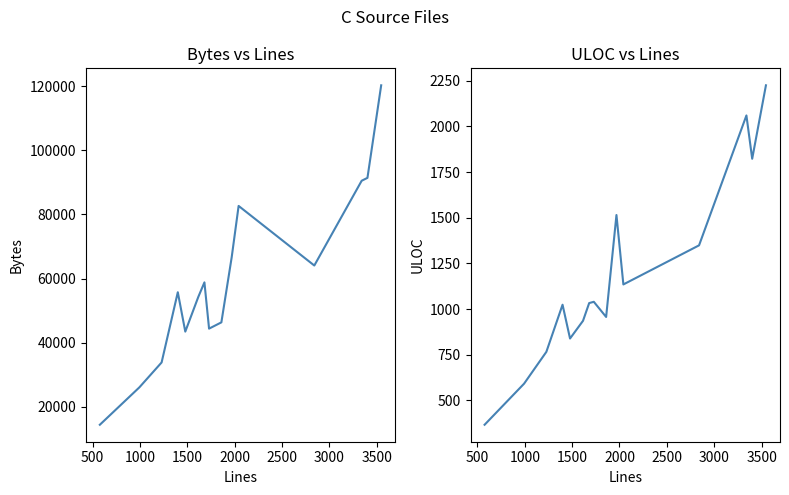

What is the lowest value of the ULOC series?

367